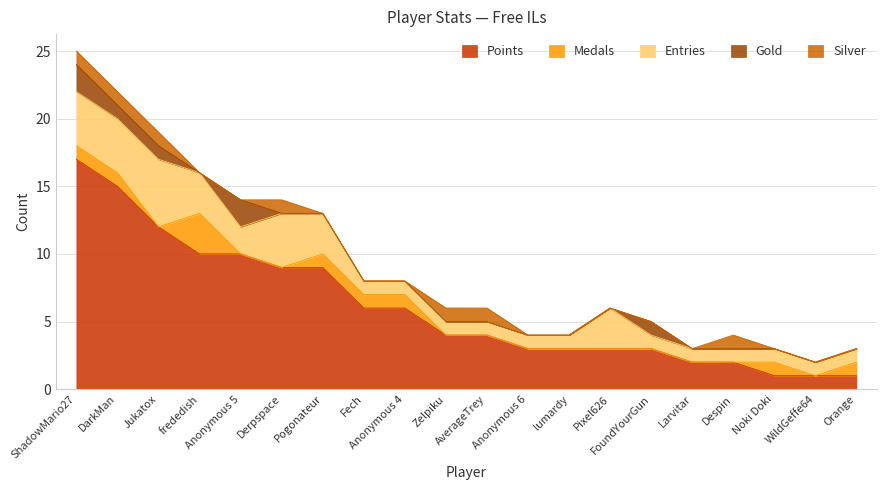

What is the sum of the Entries values at Larvitar and ShadowMario27?

5